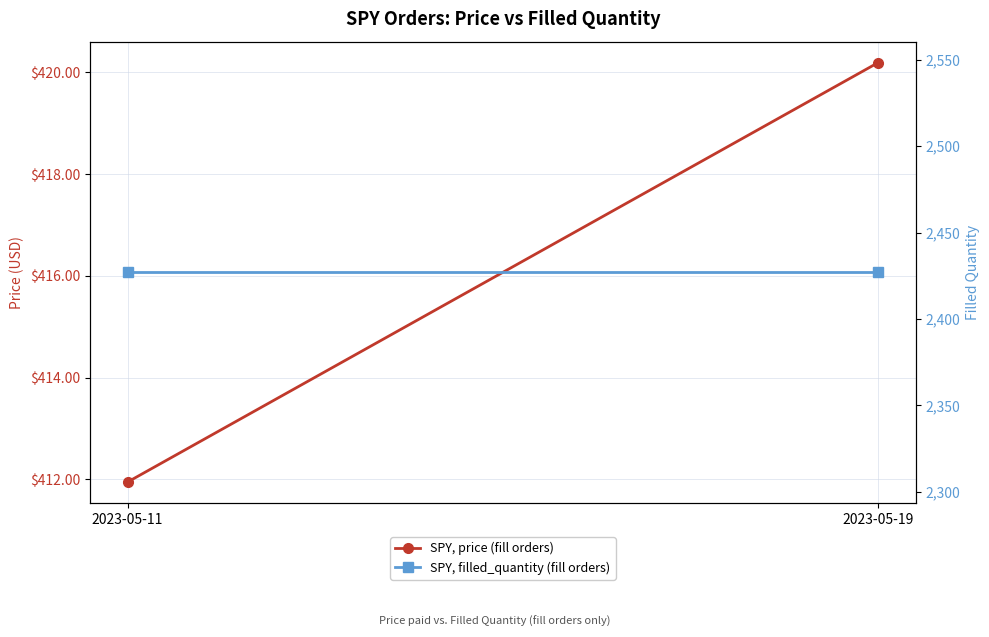

Where is SPY, filled_quantity (fill orders) nearest to the value 2427?

2023-05-11